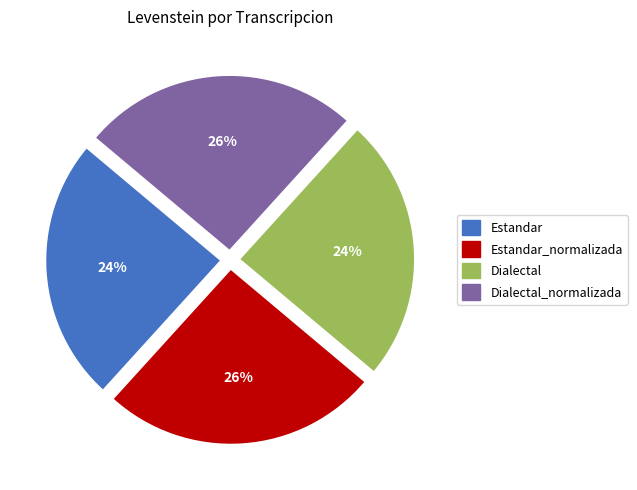

To the nearest percent, what is the average slice percentage?

25%